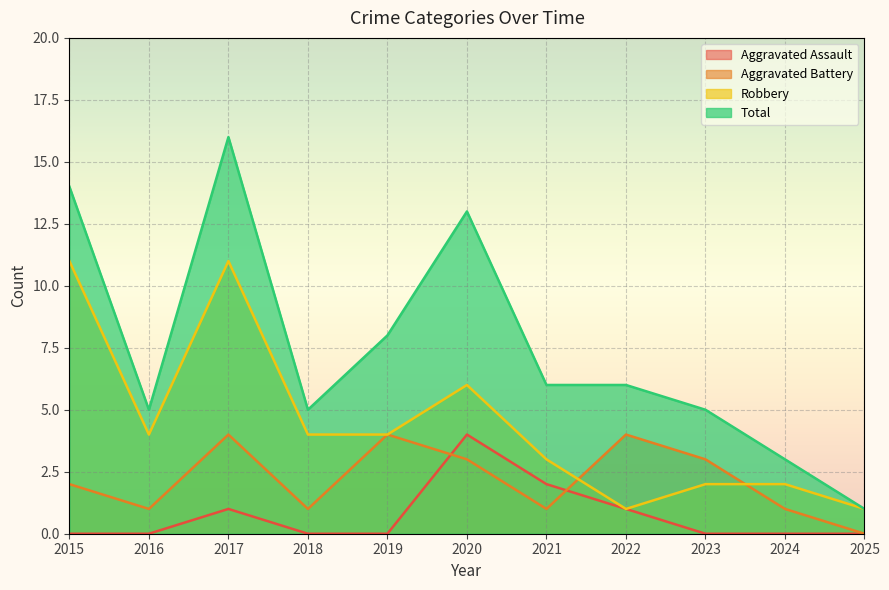

The value of Robbery at 2017 is 11. True or false?

True